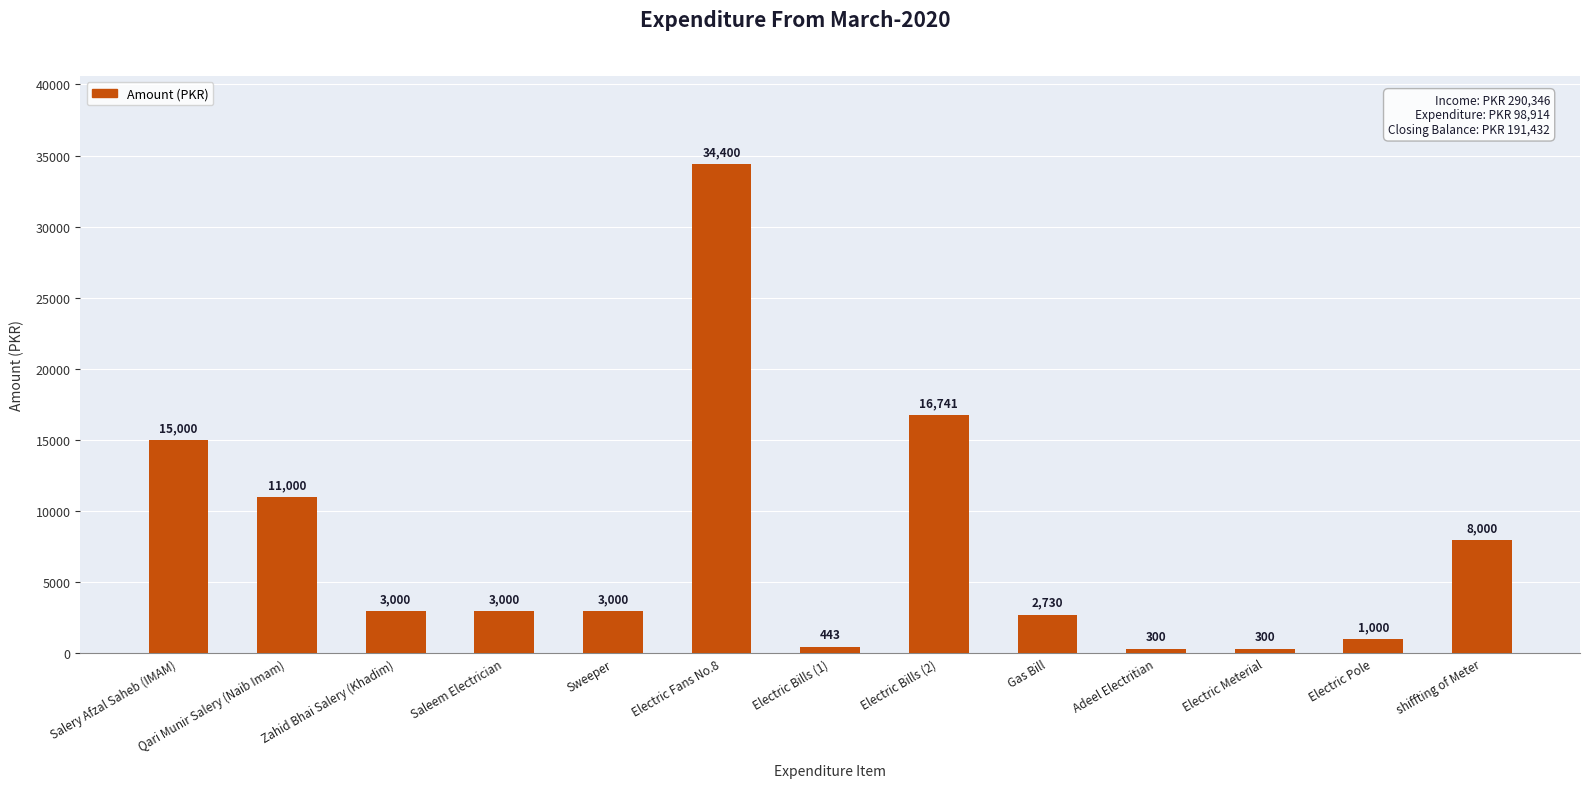

What is the value of the 6th bar from the left?

34400